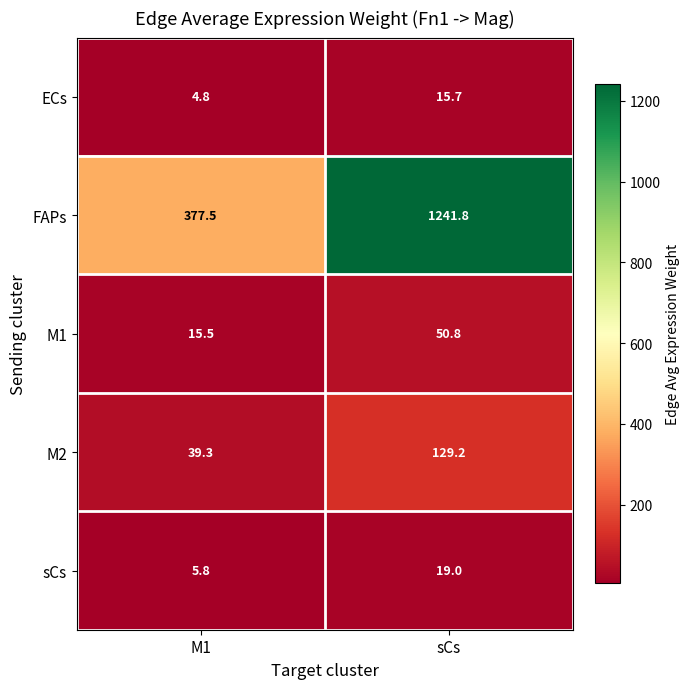

Rank the categories by FAPs value from lowest to highest.

M1, sCs